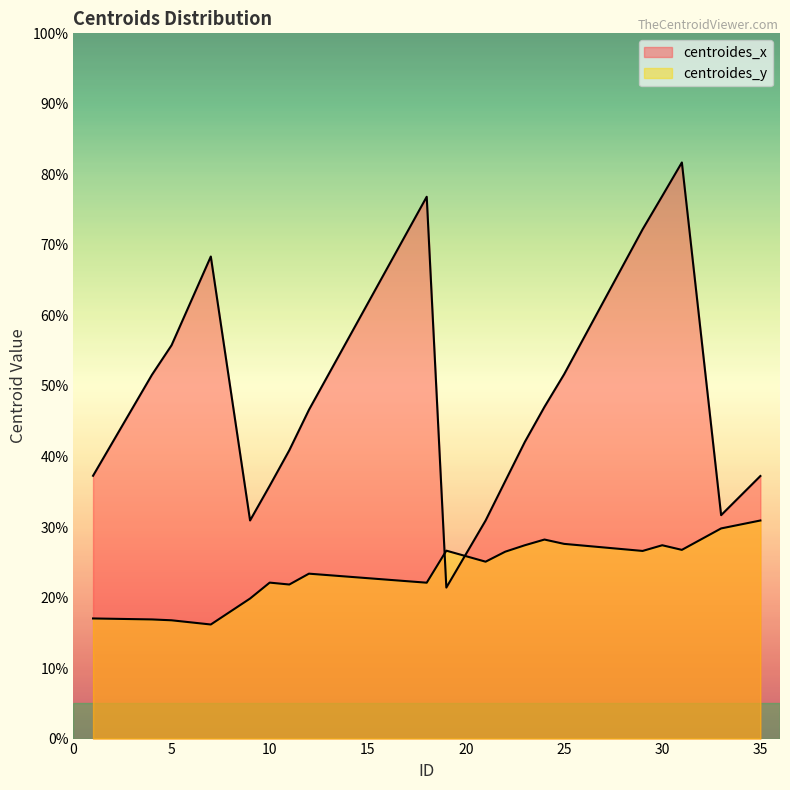

Where is the first local minimum for centroides_x?

9